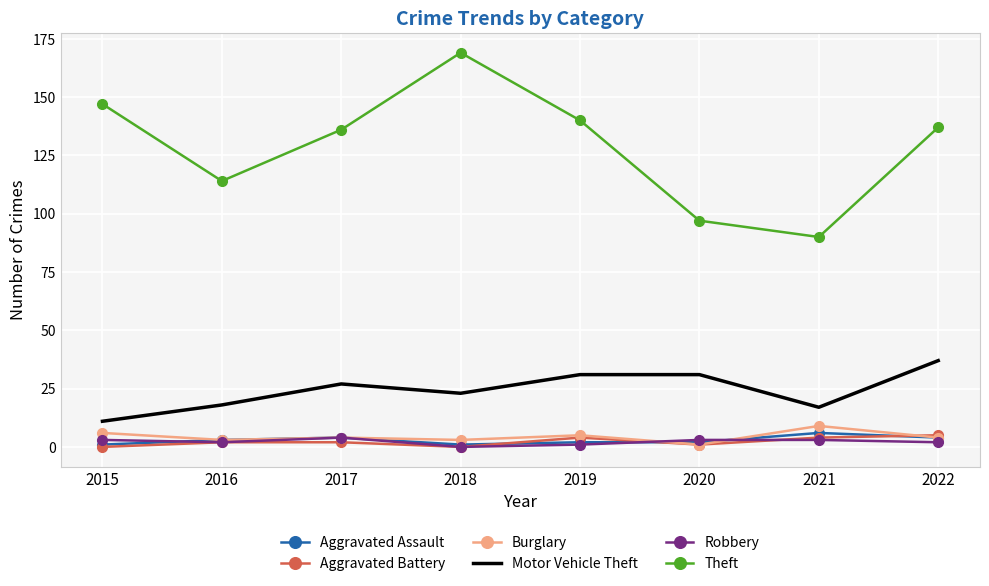

Which series has the widest spread of values?

Theft